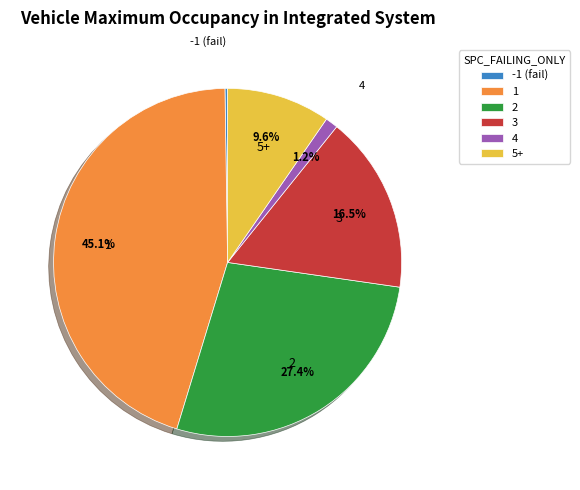

Between 3 and 5+, which is larger?

3